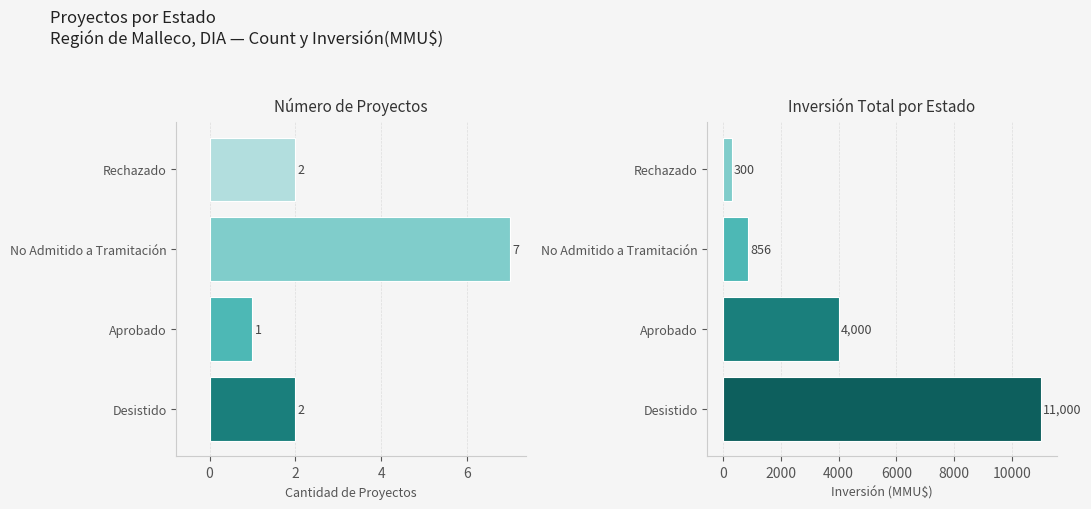

Reading left to right, transcribe all the data shown in this chart.

Count: Desistido=2	Aprobado=1	No Admitido a Tramitación=7	Rechazado=2
Inversión(MMU$): Desistido=11000	Aprobado=4000	No Admitido a Tramitación=856	Rechazado=300